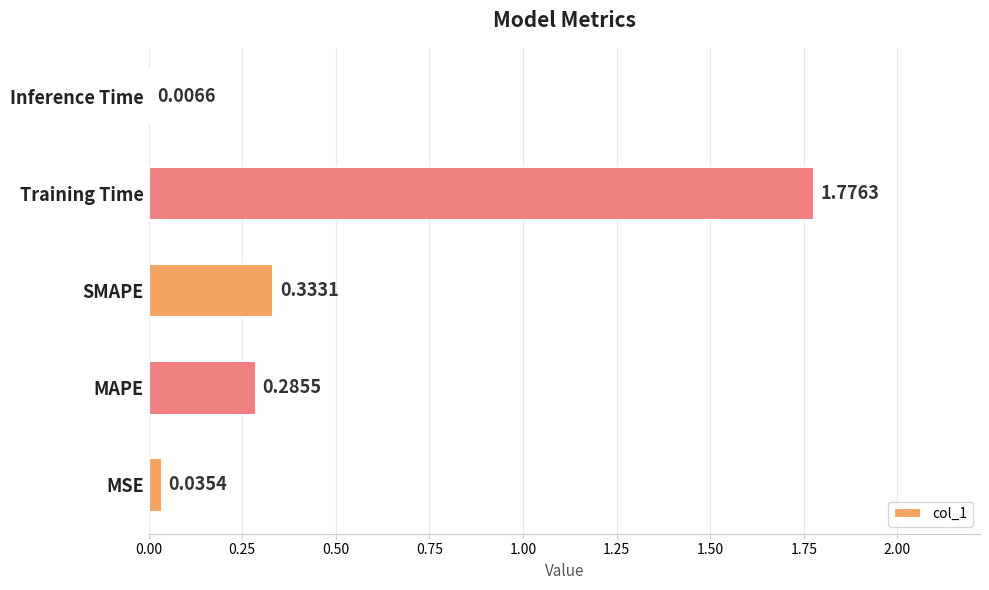

At which label is the value closest to 0?

Inference Time